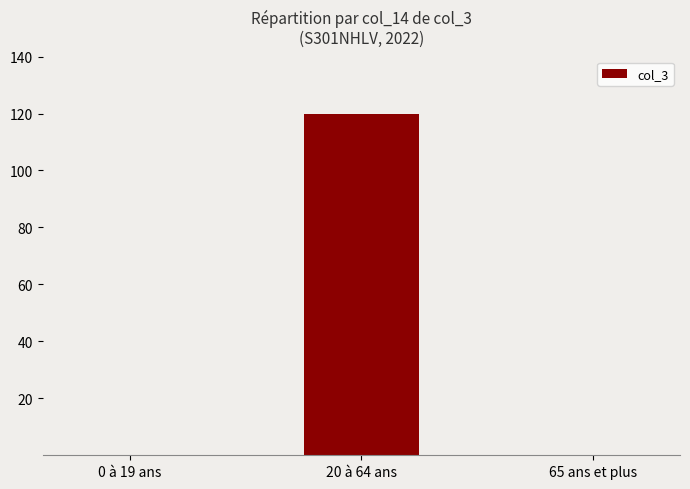

What is the sum of the values at 20 à 64 ans and 65 ans et plus?

120.0